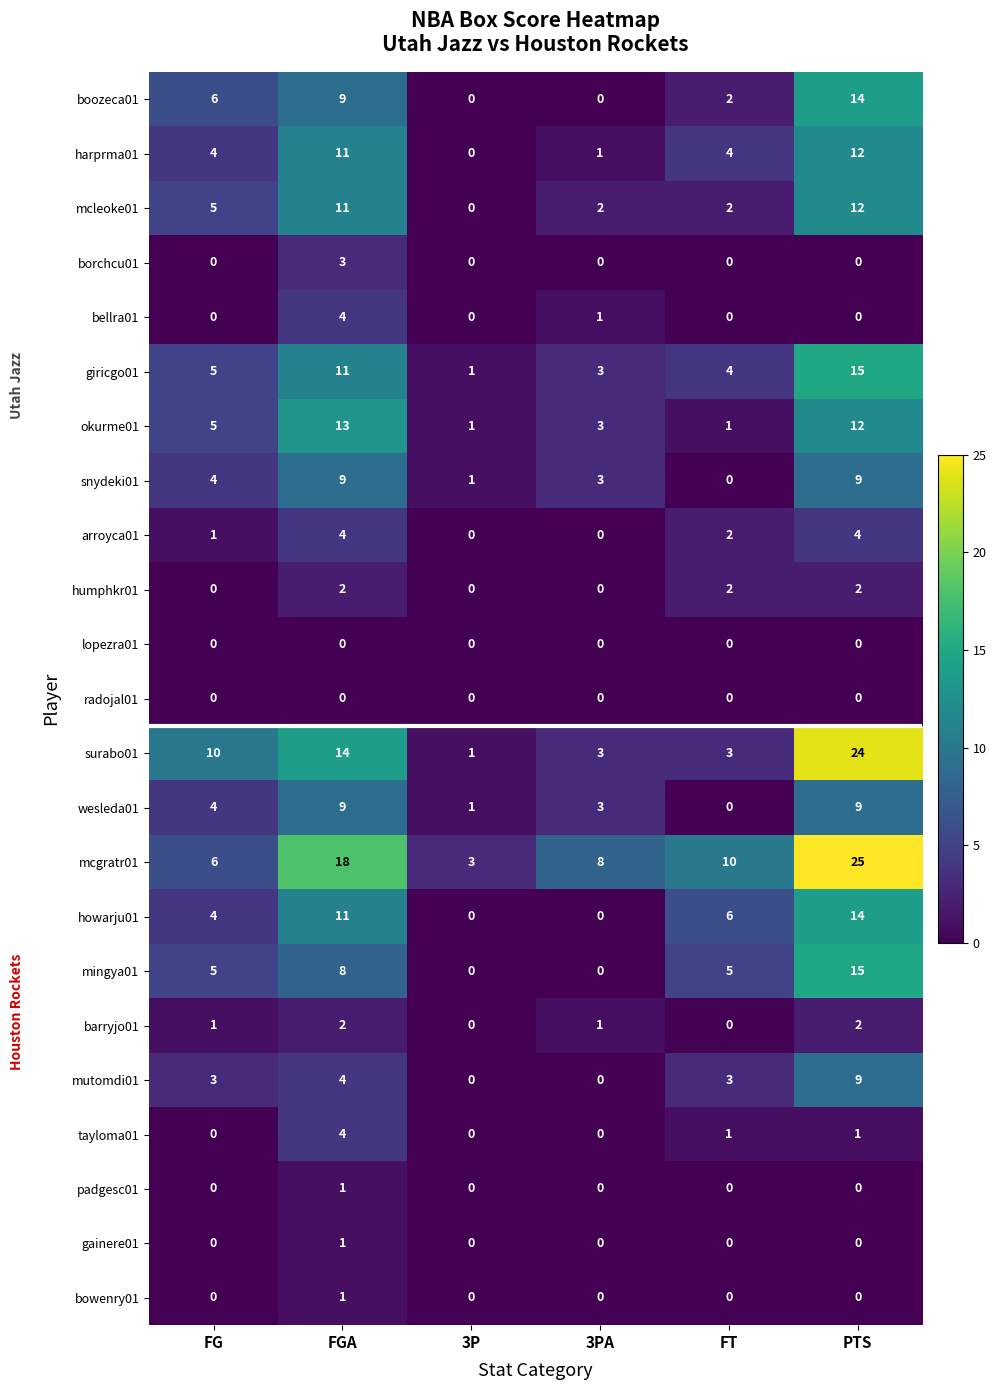

Is it true that boozeca01 equals 15 at FGA?

False